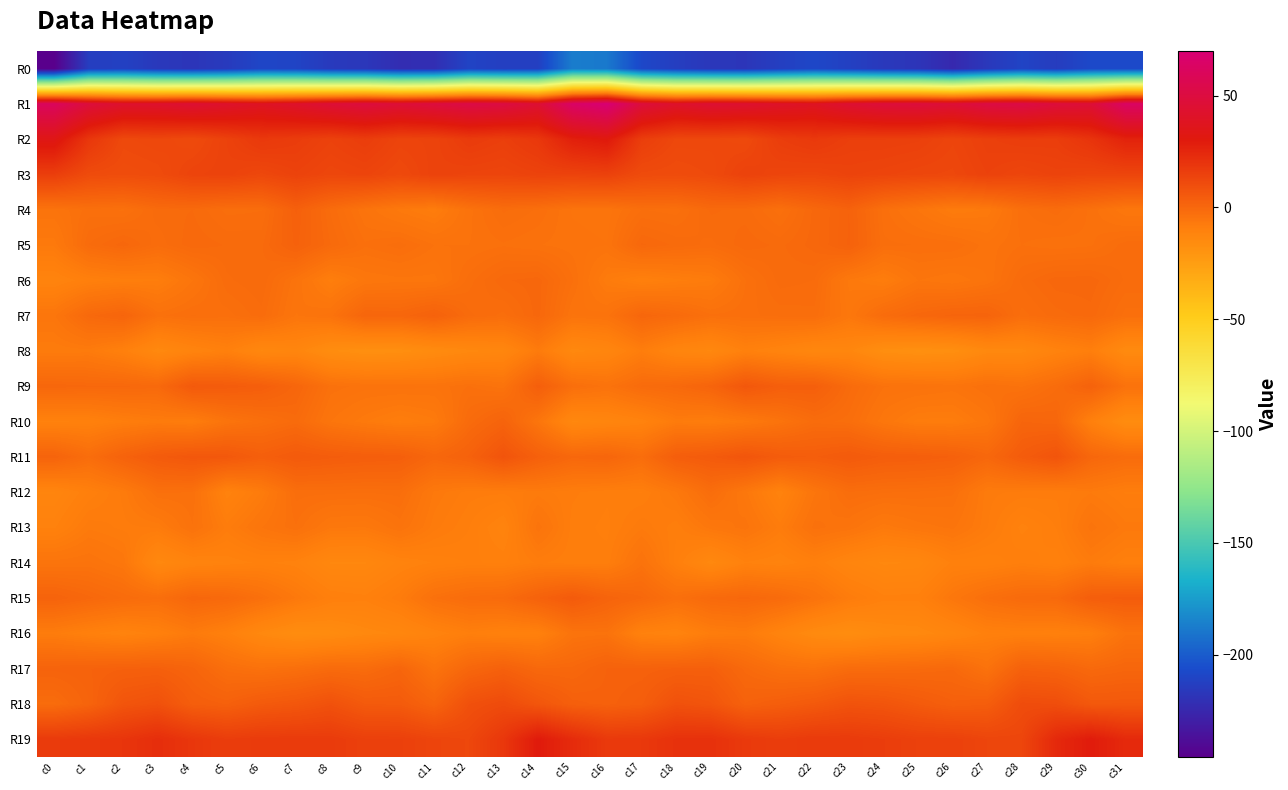

Reading left to right, list all the values displayed in this chart.

R0: c0=-245.5	c1=-213.5	c2=-211.7	c3=-216.1	c4=-217.7	c5=-215.0	c6=-209.3	c7=-210.4	c8=-215.2	c9=-216.8	c10=-221.8	c11=-221.1	c12=-210.6	c13=-212.7	c14=-212.4	c15=-187.2	c16=-188.9	c17=-208.5	c18=-213.3	c19=-216.7	c20=-217.4	c21=-212.8	c22=-208.7	c23=-212.1	c24=-216.0	c25=-217.9	c26=-224.1	c27=-216.2	c28=-210.3	c29=-214.2	c30=-207.8	c31=-207.5
R1: c0=61.0	c1=48.3	c2=42.8	c3=42.9	c4=45.1	c5=42.2	c6=39.1	c7=42.1	c8=46.3	c9=49.1	c10=46.6	c11=49.4	c12=52.3	c13=50.8	c14=45.1	c15=64.5	c16=69.8	c17=48.2	c18=42.0	c19=44.9	c20=43.8	c21=41.0	c22=39.1	c23=44.6	c24=47.6	c25=48.5	c26=46.5	c27=51.1	c28=52.3	c29=48.3	c30=46.5	c31=63.2
R2: c0=33.7	c1=18.9	c2=11.7	c3=12.5	c4=11.3	c5=14.4	c6=17.9	c7=16.6	c8=14.5	c9=16.3	c10=13.6	c11=13.9	c12=17.1	c13=15.7	c14=18.4	c15=27.7	c16=30.5	c17=16.1	c18=12.4	c19=12.2	c20=11.5	c21=16.2	c22=17.9	c23=15.7	c24=15.7	c25=15.2	c26=13.3	c27=15.4	c28=16.3	c29=16.2	c30=19.9	c31=26.5
R3: c0=15.9	c1=10.9	c2=10.2	c3=10.8	c4=13.7	c5=14.1	c6=12.3	c7=14.2	c8=12.7	c9=13.4	c10=11.7	c11=14.2	c12=13.6	c13=13.2	c14=14.2	c15=14.1	c16=14.6	c17=11.0	c18=10.6	c19=11.4	c20=14.4	c21=13.2	c22=12.8	c23=14.0	c24=13.4	c25=12.6	c26=12.4	c27=14.4	c28=13.0	c29=14.1	c30=13.1	c31=13.1
R4: c0=-4.7	c1=-3.2	c2=-3.6	c3=-1.3	c4=-1.0	c5=-2.5	c6=-2.3	c7=2.8	c8=-1.7	c9=-4.7	c10=-6.8	c11=-8.2	c12=-4.3	c13=-2.1	c14=-3.0	c15=-4.8	c16=-5.1	c17=-2.9	c18=-3.2	c19=-0.9	c20=-1.3	c21=-3.2	c22=-0.2	c23=2.1	c24=-3.2	c25=-5.4	c26=-7.7	c27=-7.1	c28=-3.0	c29=-1.9	c30=-3.7	c31=-6.0
R5: c0=-7.0	c1=-1.6	c2=0.0	c3=-2.0	c4=-0.6	c5=-1.1	c6=-1.1	c7=2.3	c8=-1.0	c9=-3.3	c10=-2.5	c11=-4.1	c12=-4.1	c13=-3.6	c14=-4.1	c15=-4.4	c16=-4.7	c17=-0.2	c18=-1.2	c19=-1.8	c20=-0.6	c21=-1.2	c22=-0.1	c23=2.2	c24=-2.7	c25=-2.9	c26=-2.9	c27=-4.4	c28=-3.5	c29=-3.9	c30=-3.6	c31=-1.8
R6: c0=-11.4	c1=-9.5	c2=-8.8	c3=-8.6	c4=-5.4	c5=-1.8	c6=-1.1	c7=-4.6	c8=-8.8	c9=-6.0	c10=-5.6	c11=-5.6	c12=-2.6	c13=-0.5	c14=-0.0	c15=-3.4	c16=-7.7	c17=-9.7	c18=-8.7	c19=-7.8	c20=-3.5	c21=-1.3	c22=-1.6	c23=-6.7	c24=-8.3	c25=-5.3	c26=-6.0	c27=-4.7	c28=-1.4	c29=-0.0	c30=0.0	c31=-1.8
R7: c0=-5.5	c1=-0.7	c2=1.0	c3=-3.6	c4=-2.8	c5=-3.2	c6=-1.8	c7=-5.4	c8=-4.4	c9=0.6	c10=0.3	c11=2.2	c12=-1.5	c13=-2.5	c14=-0.1	c15=-4.8	c16=-4.3	c17=0.3	c18=-1.2	c19=-3.3	c20=-3.0	c21=-2.6	c22=-2.5	c23=-6.1	c24=-1.8	c25=0.0	c26=1.1	c27=1.3	c28=-2.5	c29=-1.3	c30=-0.7	c31=-3.2
R8: c0=-7.7	c1=-7.5	c2=-9.8	c3=-14.1	c4=-11.5	c5=-9.7	c6=-13.5	c7=-12.4	c8=-16.3	c9=-17.6	c10=-17.2	c11=-15.4	c12=-13.7	c13=-12.8	c14=-7.6	c15=-13.9	c16=-12.6	c17=-8.4	c18=-12.3	c19=-13.6	c20=-10.0	c21=-11.5	c22=-13.3	c23=-12.9	c24=-17.0	c25=-17.9	c26=-17.2	c27=-14.0	c28=-13.8	c29=-10.9	c30=-9.1	c31=-14.9
R9: c0=0.1	c1=-0.3	c2=-0.2	c3=-0.7	c4=5.3	c5=4.5	c6=3.5	c7=0.5	c8=-3.7	c9=-4.4	c10=-4.4	c11=-4.6	c12=-3.4	c13=-4.5	c14=3.3	c15=-2.8	c16=-4.3	c17=-1.5	c18=-0.7	c19=1.3	c20=6.1	c21=3.4	c22=3.3	c23=-1.4	c24=-4.0	c25=-4.3	c26=-4.9	c27=-3.4	c28=-4.2	c29=-1.8	c30=2.0	c31=-4.0
R10: c0=-10.4	c1=-10.1	c2=-8.6	c3=-7.6	c4=-8.3	c5=-4.8	c6=-3.0	c7=-1.3	c8=-5.3	c9=-7.1	c10=-8.5	c11=-7.4	c12=-1.5	c13=1.5	c14=-5.3	c15=-13.6	c16=-12.4	c17=-10.9	c18=-7.7	c19=-8.3	c20=-6.8	c21=-4.5	c22=-1.8	c23=-2.5	c24=-5.9	c25=-8.1	c26=-8.1	c27=-5.9	c28=0.9	c29=0.3	c30=-9.7	c31=-15.9
R11: c0=1.5	c1=-2.2	c2=1.9	c3=4.9	c4=6.3	c5=5.9	c6=3.3	c7=5.0	c8=4.2	c9=3.6	c10=3.3	c11=0.2	c12=2.3	c13=7.4	c14=2.8	c15=-0.1	c16=0.5	c17=-2.3	c18=3.6	c19=4.9	c20=7.0	c21=4.4	c22=3.8	c23=5.2	c24=3.7	c25=3.4	c26=2.7	c27=0.0	c28=4.5	c29=7.3	c30=0.1	c31=-1.8
R12: c0=-12.2	c1=-9.6	c2=-7.6	c3=-3.4	c4=-3.5	c5=-10.8	c6=-7.7	c7=-2.6	c8=-2.6	c9=-2.8	c10=-2.6	c11=-6.7	c12=-8.1	c13=-8.2	c14=-7.5	c15=-8.3	c16=-8.9	c17=-9.1	c18=-6.7	c19=-2.2	c20=-6.3	c21=-10.8	c22=-5.4	c23=-2.3	c24=-2.8	c25=-2.9	c26=-3.3	c27=-7.6	c28=-8.0	c29=-8.2	c30=-7.2	c31=-8.5
R13: c0=-10.4	c1=-7.3	c2=-8.0	c3=-7.7	c4=-4.1	c5=-8.1	c6=-5.3	c7=-3.5	c8=-6.5	c9=-6.6	c10=-4.6	c11=-7.5	c12=-9.0	c13=-11.3	c14=-4.9	c15=-8.7	c16=-9.2	c17=-7.3	c18=-8.8	c19=-6.2	c20=-4.9	c21=-8.0	c22=-3.8	c23=-4.8	c24=-7.0	c25=-5.8	c26=-5.1	c27=-7.7	c28=-10.5	c29=-9.0	c30=-5.0	c31=-6.9
R14: c0=-4.9	c1=-4.6	c2=-6.0	c3=-13.9	c4=-11.5	c5=-10.8	c6=-10.1	c7=-10.7	c8=-13.5	c9=-13.5	c10=-11.2	c11=-10.2	c12=-9.6	c13=-9.7	c14=-8.2	c15=-8.9	c16=-8.8	c17=-4.3	c18=-9.4	c19=-13.9	c20=-10.3	c21=-11.1	c22=-9.5	c23=-12.2	c24=-13.6	c25=-13.2	c26=-10.0	c27=-10.3	c28=-9.1	c29=-10.1	c30=-7.6	c31=-9.4
R15: c0=1.7	c1=-0.1	c2=-1.7	c3=-2.7	c4=0.3	c5=-0.7	c6=-3.3	c7=-6.6	c8=-9.4	c9=-10.0	c10=-7.9	c11=-3.5	c12=-1.9	c13=-1.3	c14=2.1	c15=4.9	c16=1.6	c17=-0.3	c18=-3.1	c19=-0.8	c20=-0.1	c21=-1.4	c22=-4.3	c23=-7.9	c24=-9.9	c25=-9.9	c26=-6.0	c27=-2.8	c28=-1.2	c29=-0.8	c30=3.6	c31=4.4
R16: c0=-8.1	c1=-9.8	c2=-11.2	c3=-9.8	c4=-7.4	c5=-9.7	c6=-13.9	c7=-16.3	c8=-15.7	c9=-13.9	c10=-13.1	c11=-11.1	c12=-9.2	c13=-10.2	c14=-9.9	c15=-4.7	c16=-4.3	c17=-10.4	c18=-11.3	c19=-8.3	c20=-7.6	c21=-11.4	c22=-14.9	c23=-16.5	c24=-14.6	c25=-14.2	c26=-12.4	c27=-9.8	c28=-9.5	c29=-9.8	c30=-9.0	c31=-4.4
R17: c0=1.7	c1=2.0	c2=2.6	c3=2.9	c4=1.2	c5=-2.7	c6=-3.9	c7=-2.9	c8=-1.3	c9=-1.7	c10=0.8	c11=-4.6	c12=0.2	c13=2.6	c14=-0.3	c15=-0.1	c16=2.1	c17=2.2	c18=2.8	c19=3.1	c20=-0.8	c21=-3.2	c22=-3.9	c23=-1.7	c24=-1.5	c25=-1.1	c26=-0.5	c27=-4.1	c28=2.4	c29=1.8	c30=-0.6	c31=0.5
R18: c0=-1.8	c1=1.4	c2=7.1	c3=8.7	c4=3.6	c5=2.6	c6=5.1	c7=6.3	c8=8.5	c9=5.1	c10=4.9	c11=1.3	c12=8.8	c13=10.9	c14=6.8	c15=3.1	c16=2.3	c17=3.7	c18=8.6	c19=7.2	c20=2.2	c21=3.7	c22=5.5	c23=7.9	c24=7.1	c25=5.1	c26=3.0	c27=3.8	c28=10.4	c29=9.9	c30=5.8	c31=5.9
R19: c0=17.3	c1=18.4	c2=19.4	c3=22.3	c4=18.9	c5=16.3	c6=17.1	c7=17.2	c8=17.1	c9=15.2	c10=15.2	c11=13.3	c12=12.4	c13=18.6	c14=29.7	c15=23.1	c16=17.7	c17=18.1	c18=20.8	c19=21.1	c20=17.7	c21=16.2	c22=17.5	c23=17.2	c24=16.3	c25=14.9	c26=14.9	c27=13.2	c28=13.0	c29=24.1	c30=29.2	c31=23.8